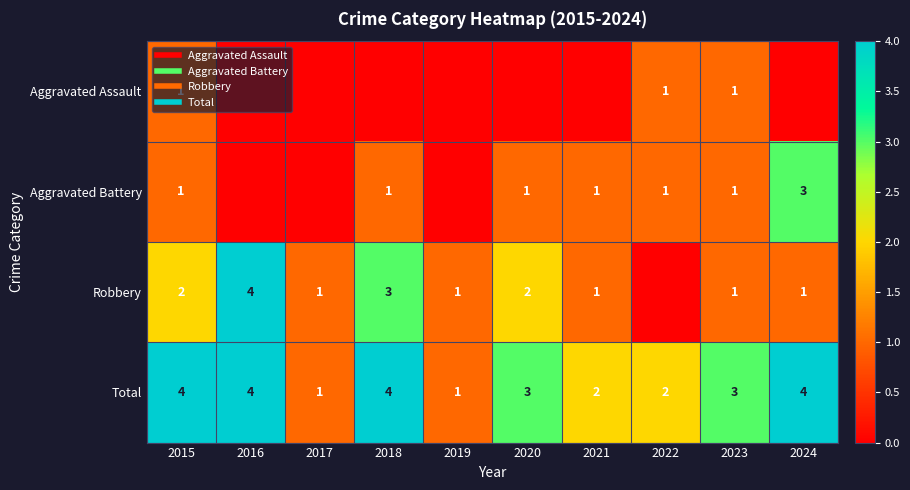

The Aggravated Assault series shows 0 at 2018. True or false?

True